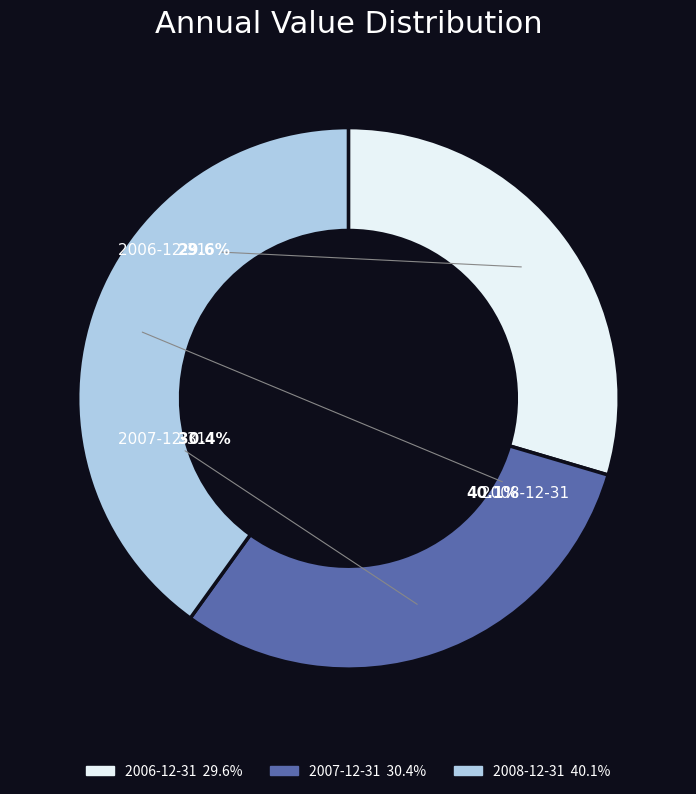

Count the number of slices in the pie.

3